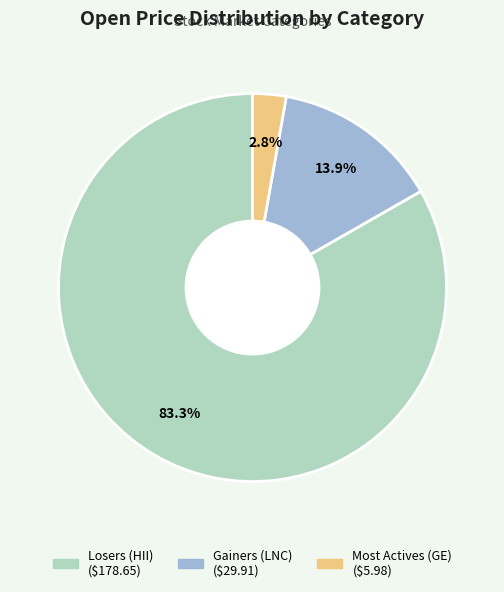

Between Gainers (LNC) and Most Actives (GE), which is larger?

Gainers (LNC)